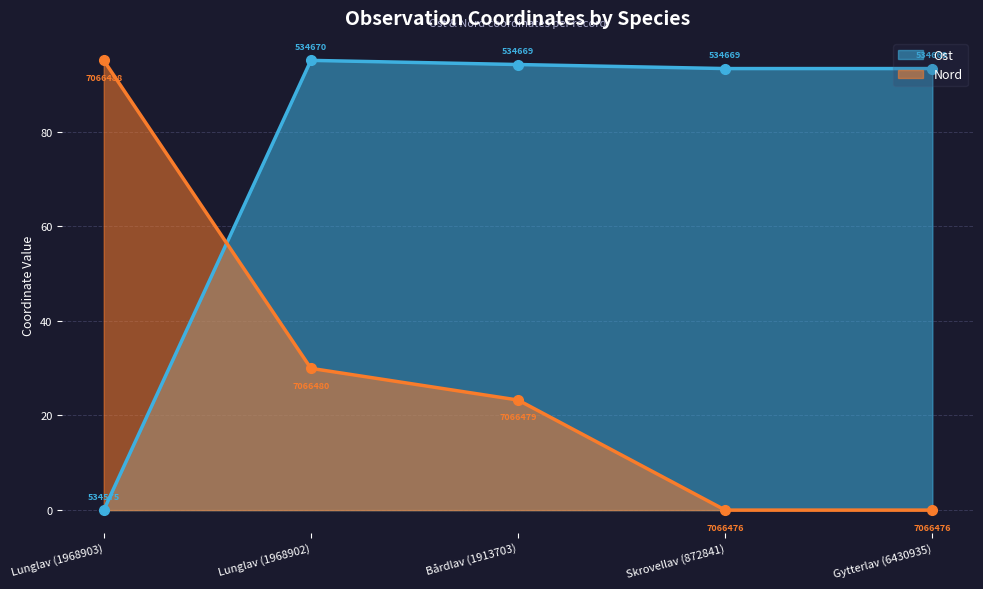

Which series has the largest total across all categories?

Ost